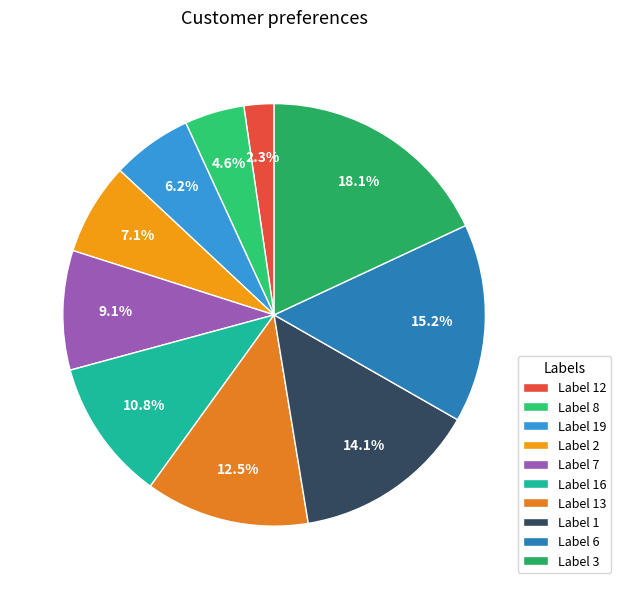

What is the smallest slice in the pie chart?

Label 12